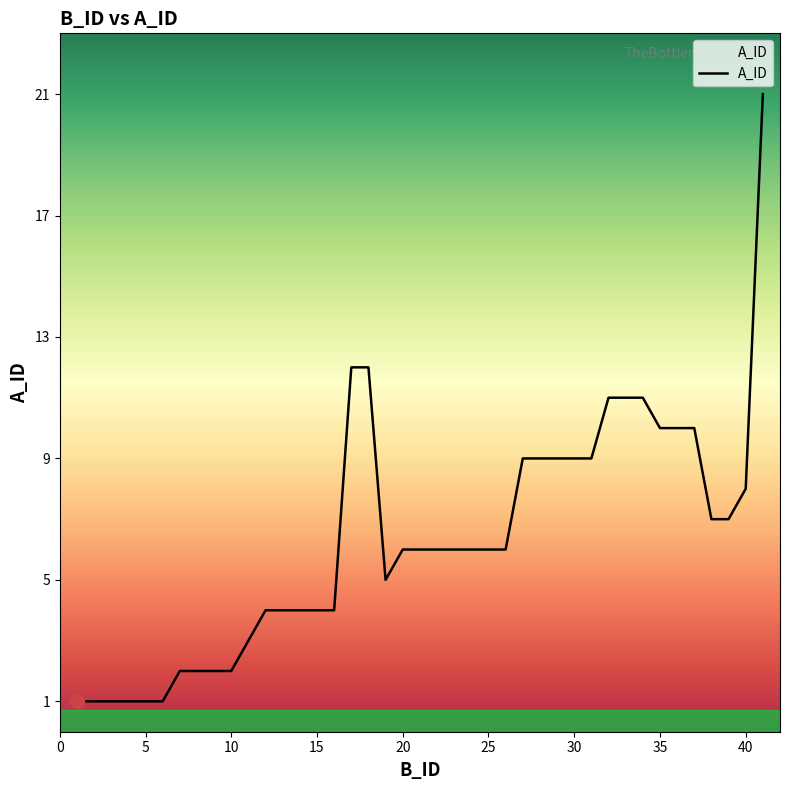

What is the greatest value displayed?

21